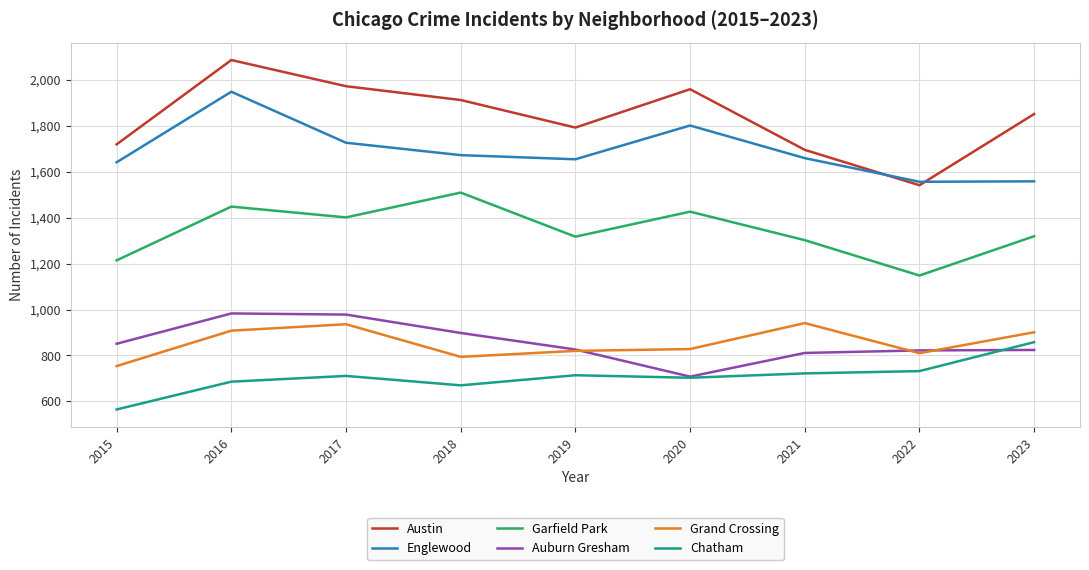

What is the highest value of the Austin series?

2086